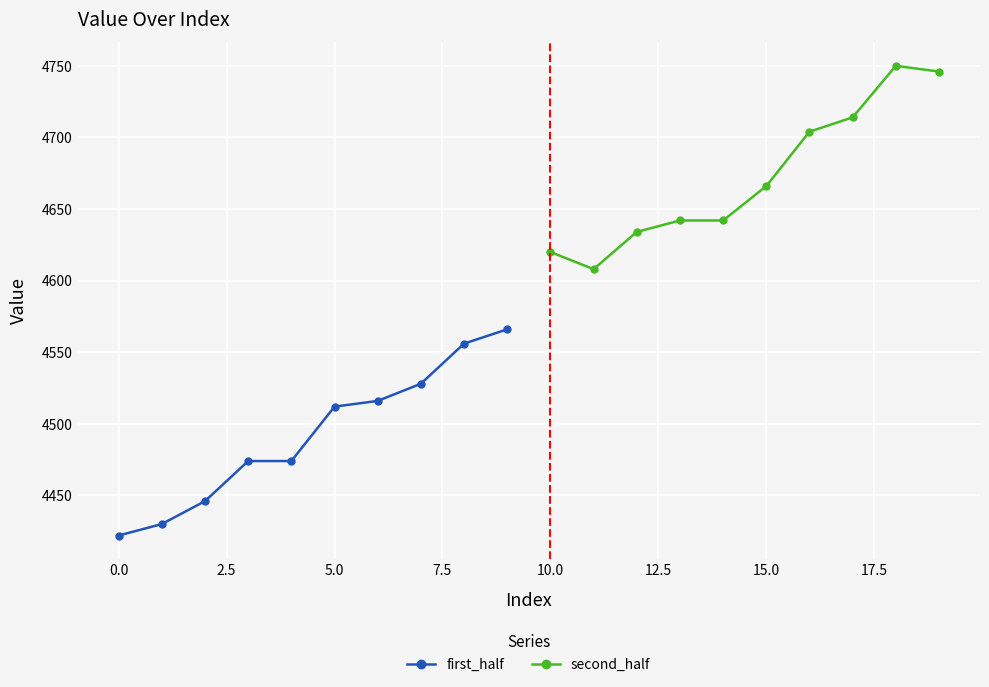

How many lines are shown in the chart?

2